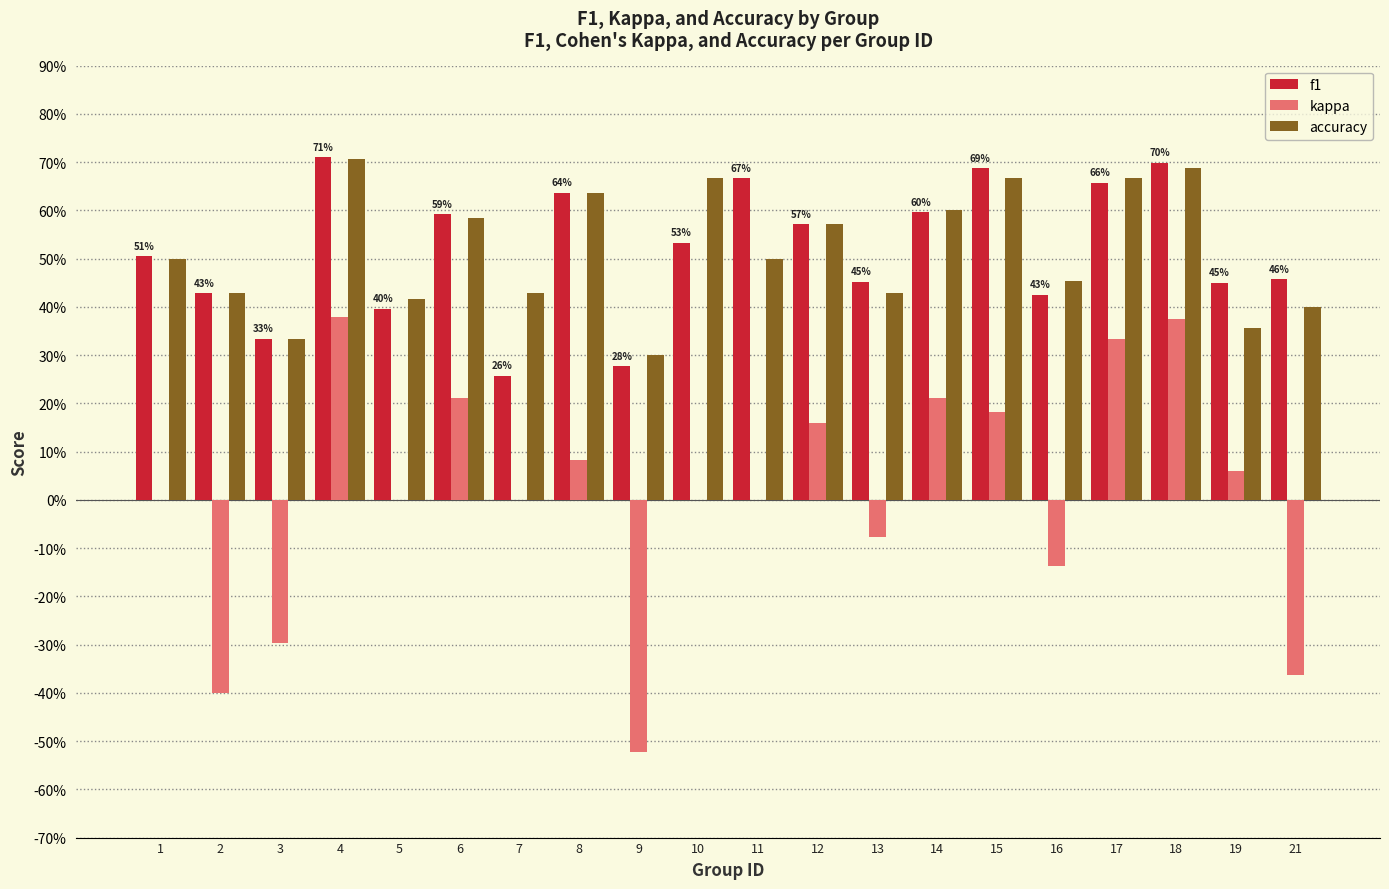

What are all the series names shown in the legend?

f1, kappa, accuracy